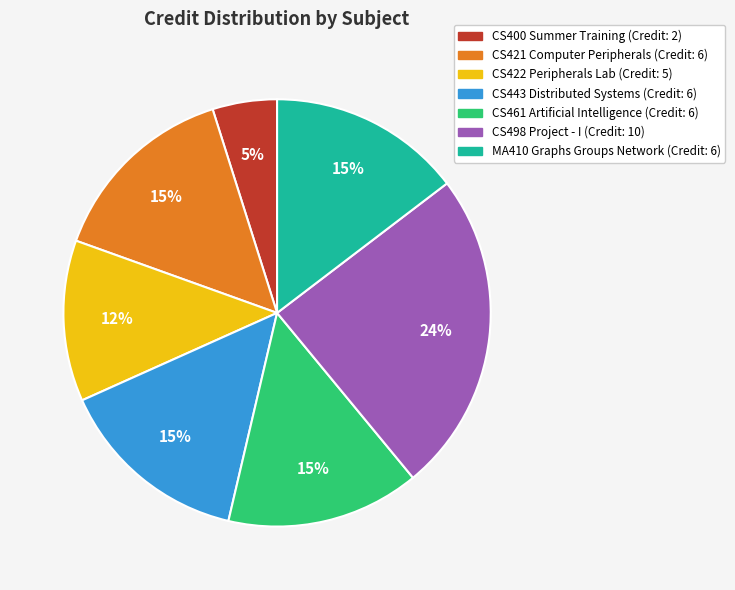

How many slices are in this pie chart?

7